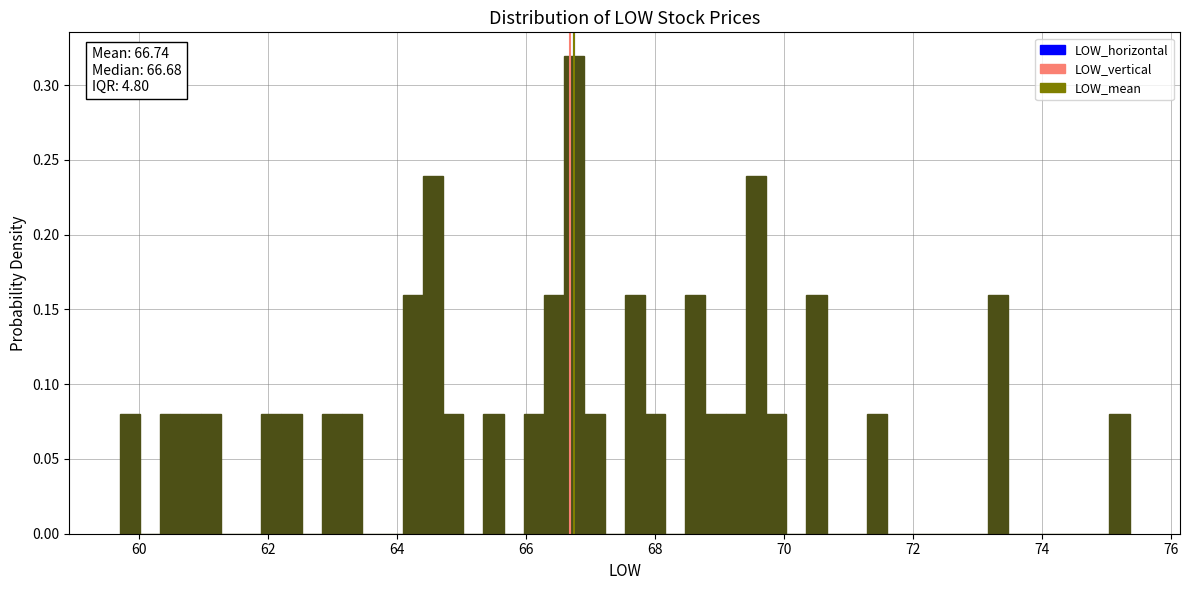

Read against the x-axis, roughly where is the centre of the tallest bar?

66.8